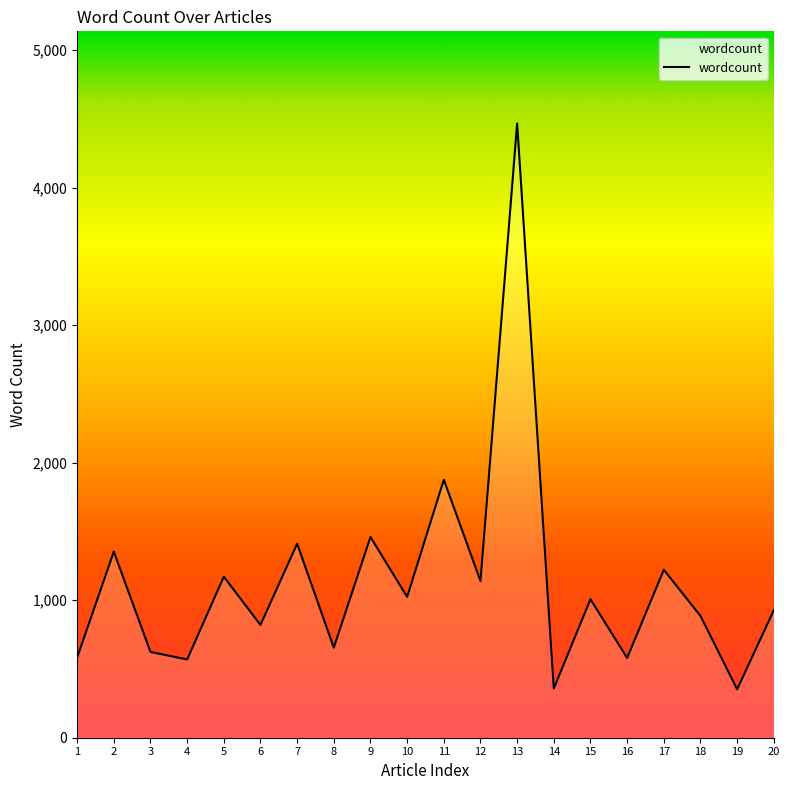

True or false: the data shows 2469 at 11.

False